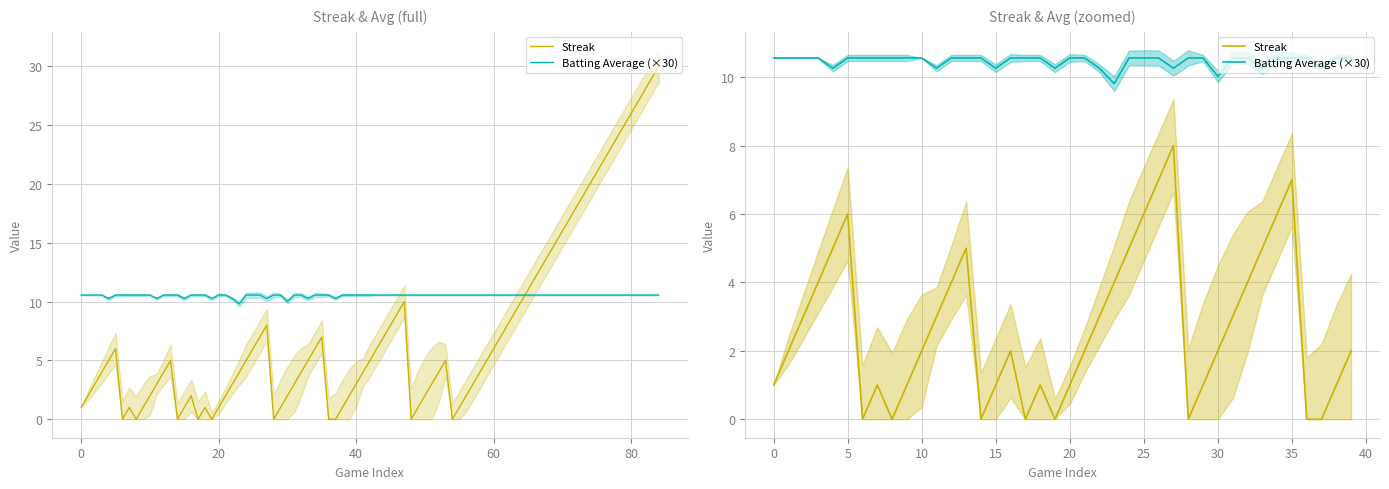

Count the number of categories in the chart.

40